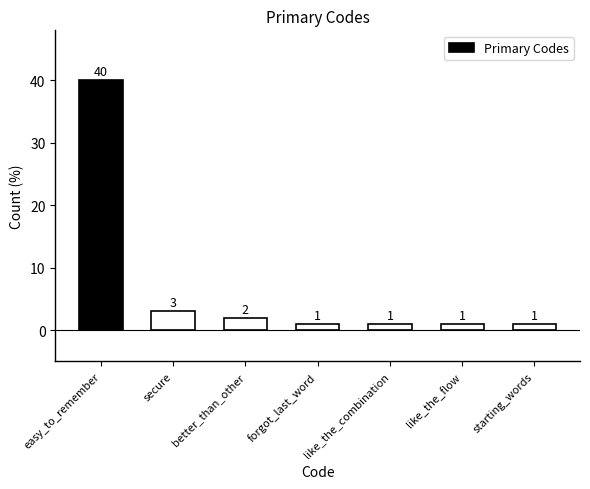

What is the label of the 5th bar from the left?

like_the_combination